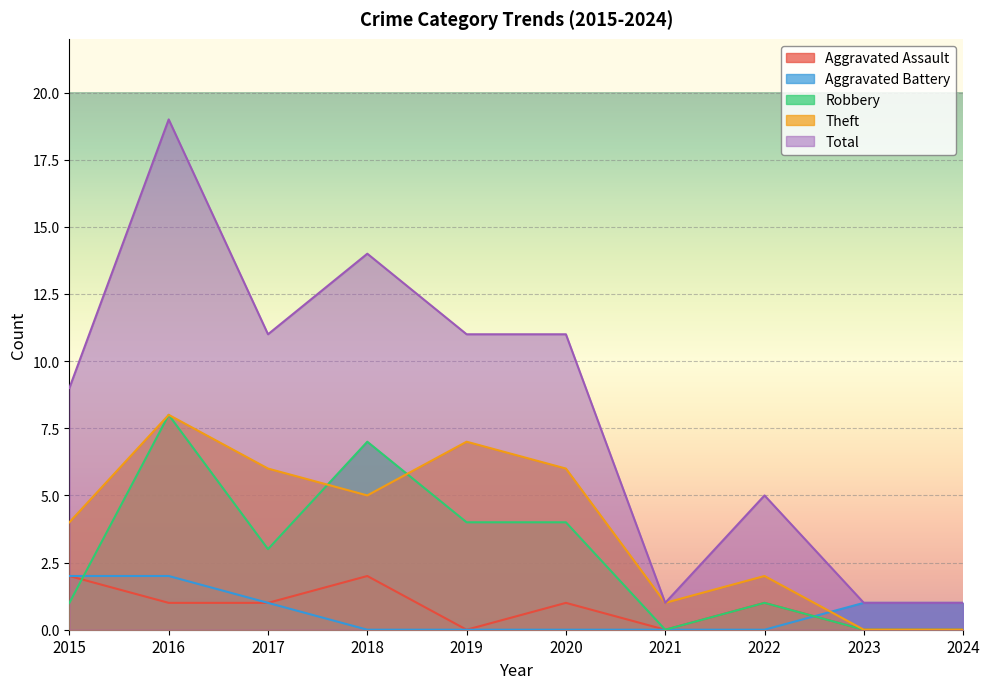

List the series in order of their peak value, highest first.

Total, Robbery, Theft, Aggravated Assault, Aggravated Battery